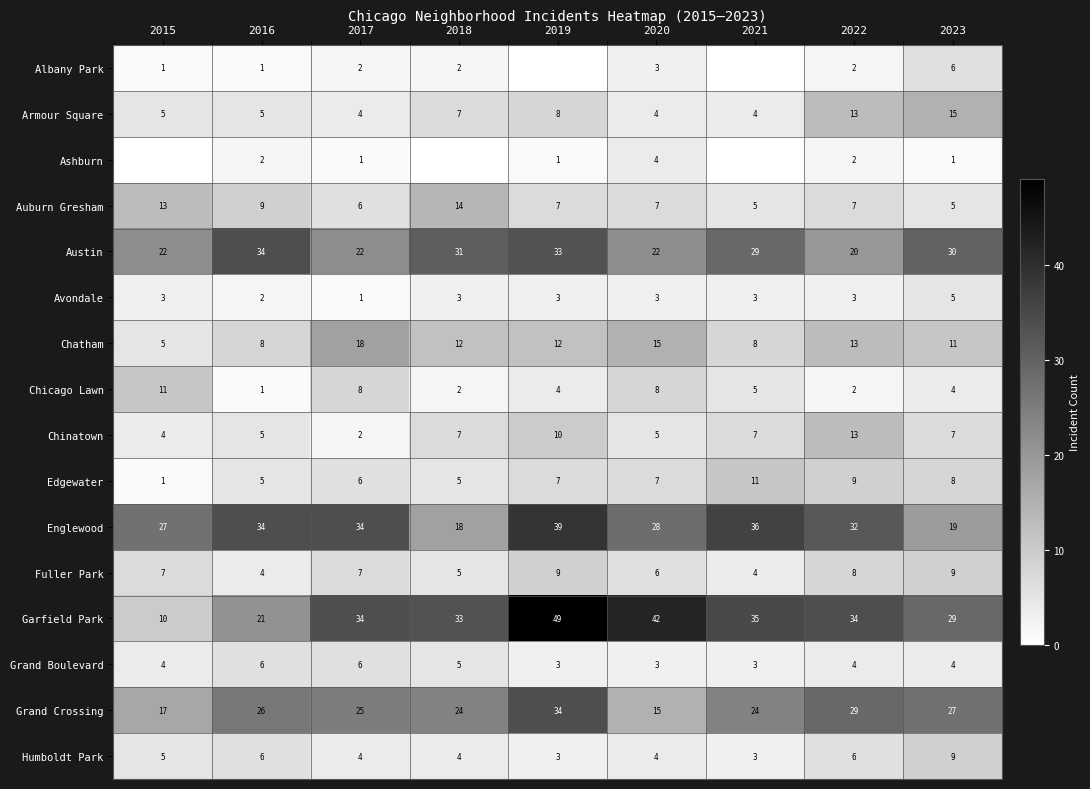

At which category is the sum across all series the highest?

2019